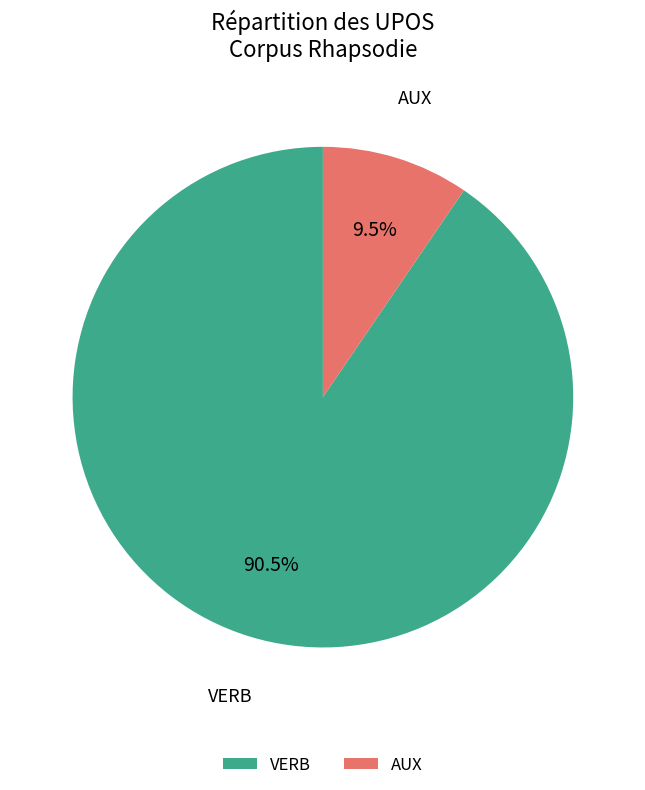

To the nearest percent, what is the average slice percentage?

50%